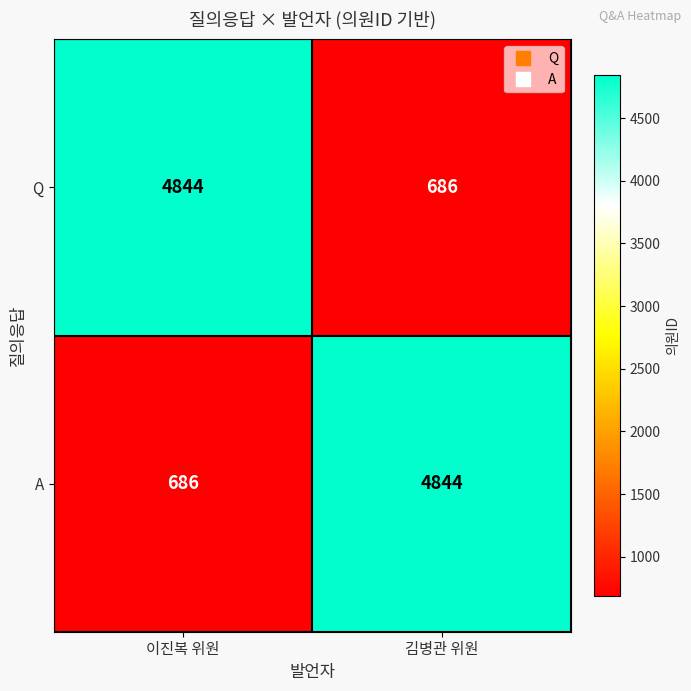

Is it true that Q equals 686 at 김병관 위원?

True